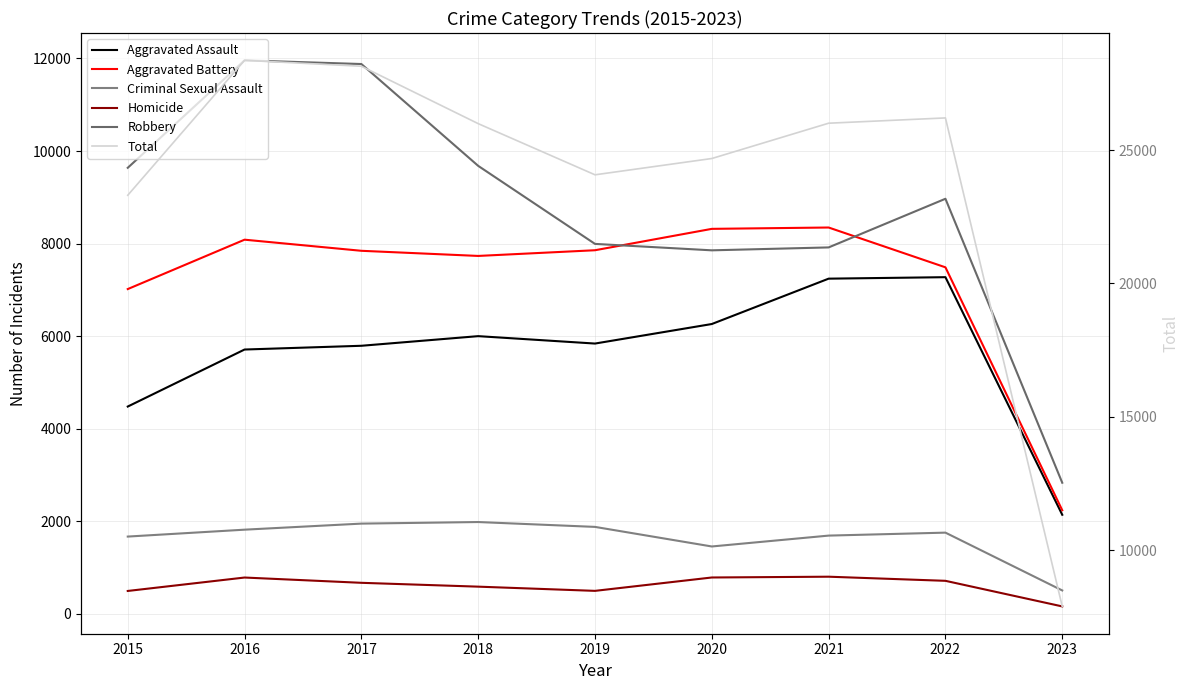

What is the sum of all Criminal Sexual Assault values?

14719